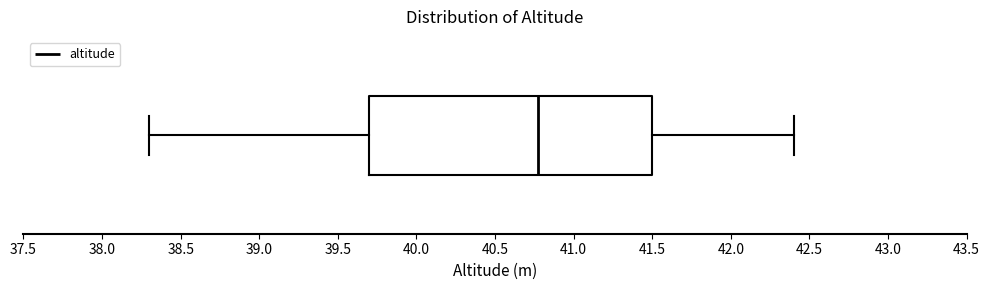

Read this box plot against the x-axis: the position of the median line, the range covered by the box, and the ends of both whiskers. The values are not printed on the chart, so give them approximately, as read against the axis.

median 40.8, box 39.7 to 41.5, whiskers 38.3 to 42.4